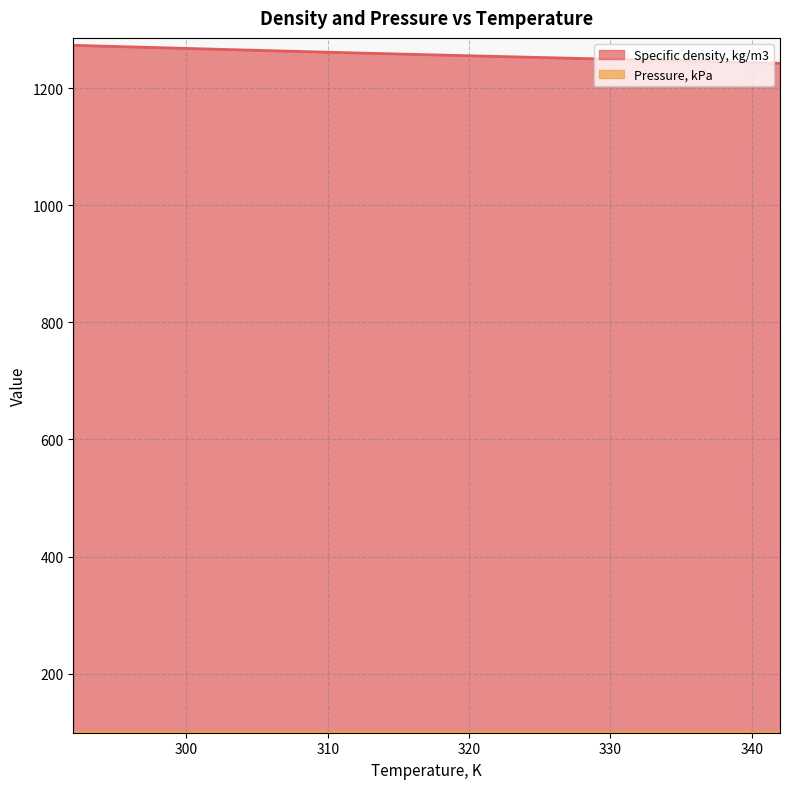

True or false: the data shows 1266.8 at 302.

True